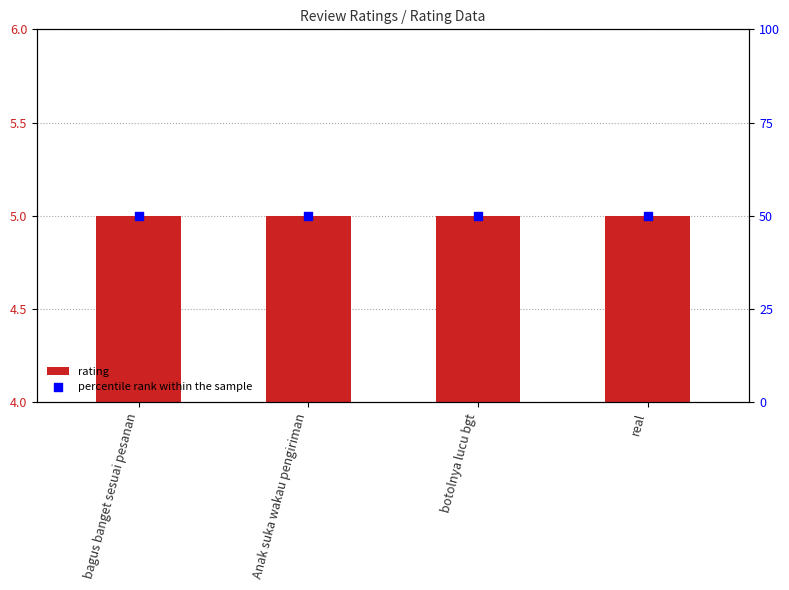

At which category is the sum across all series the highest?

bagus banget sesuai pesanan